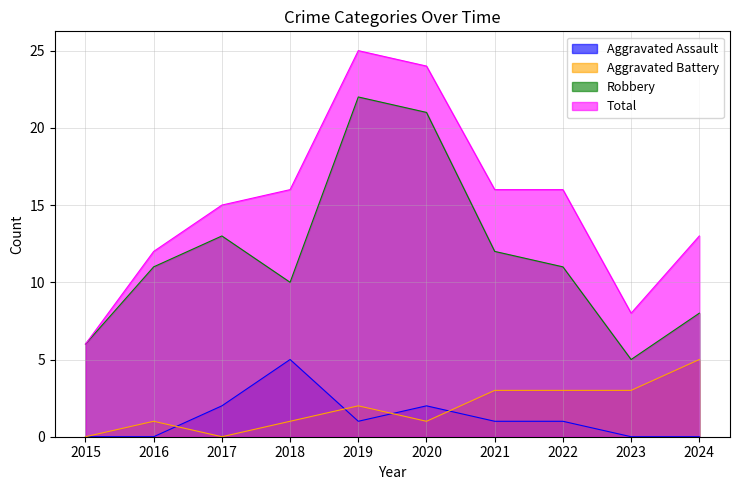

Rank the series at 2015 from highest to lowest value.

Robbery, Total, Aggravated Assault, Aggravated Battery